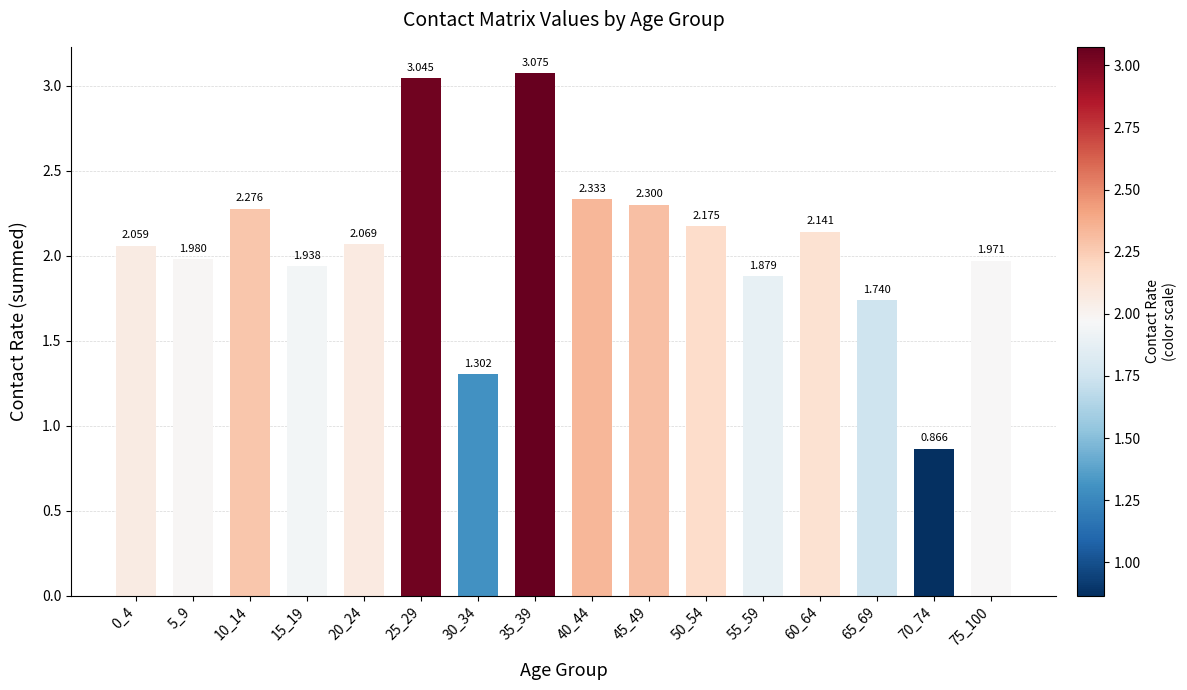

Reading left to right, list all the values displayed in this chart.

2.1	2.0	2.3	1.9	2.1	3.0	1.3	3.1	2.3	2.3	2.2	1.9	2.1	1.7	0.9	2.0